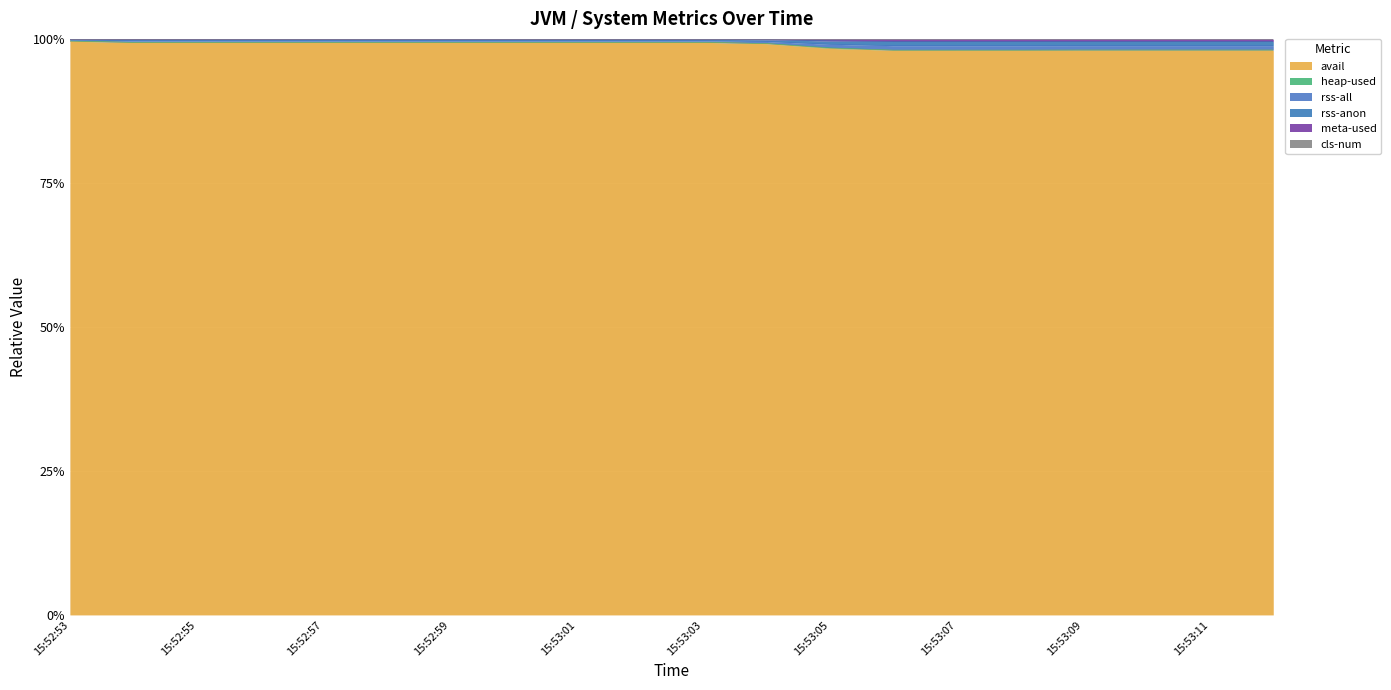

What is the difference between the second highest and minimum values in the rss-anon series?

1.4